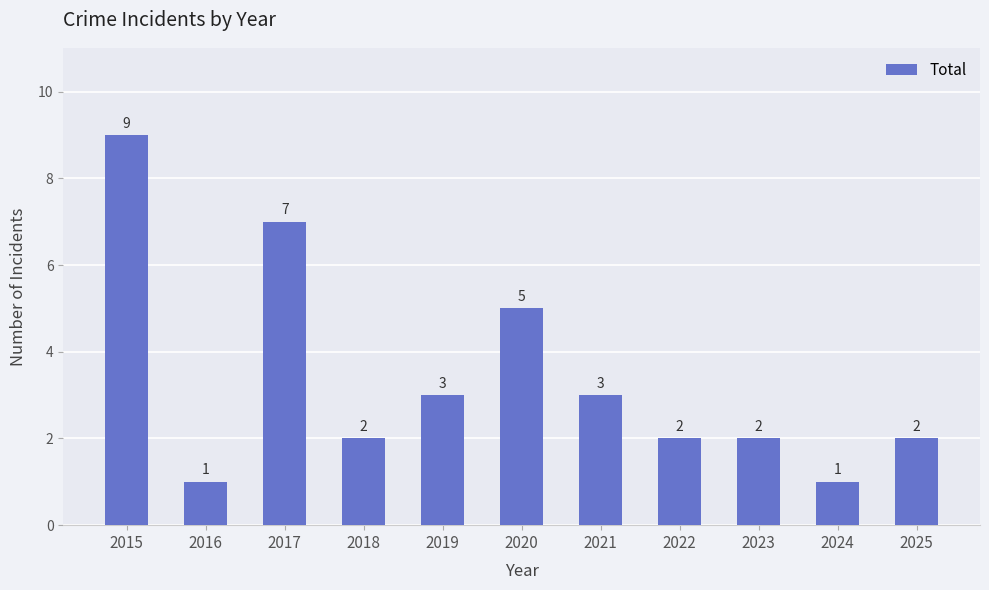

What is the value of the 4th bar from the left?

2